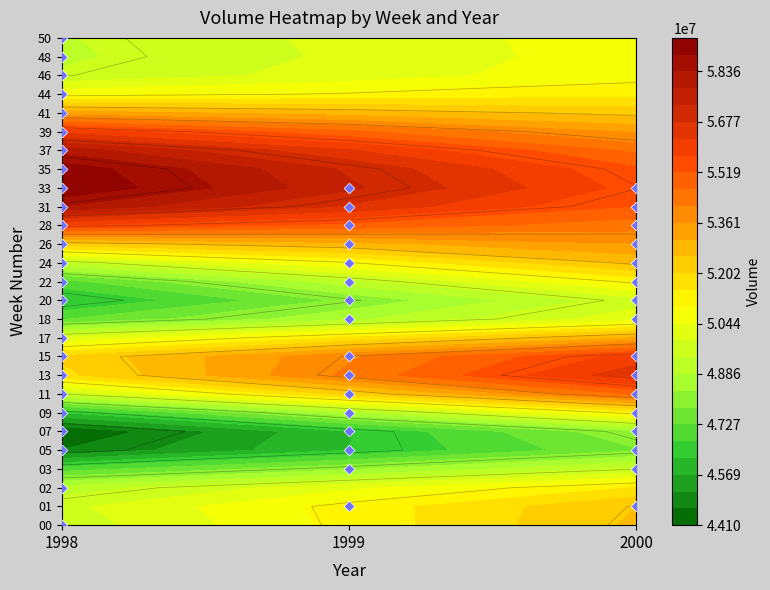

Is the value of 2000 at 44 greater than the value of 1999 at 48?

No